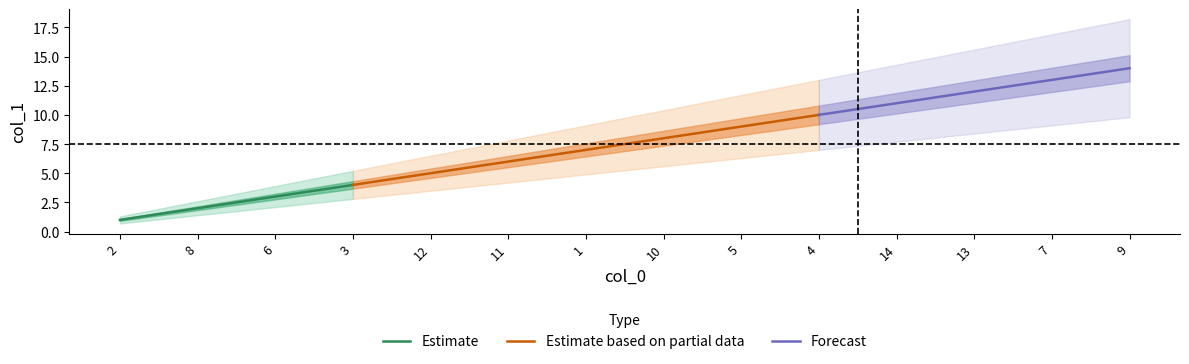

What position from the left is 3?

4